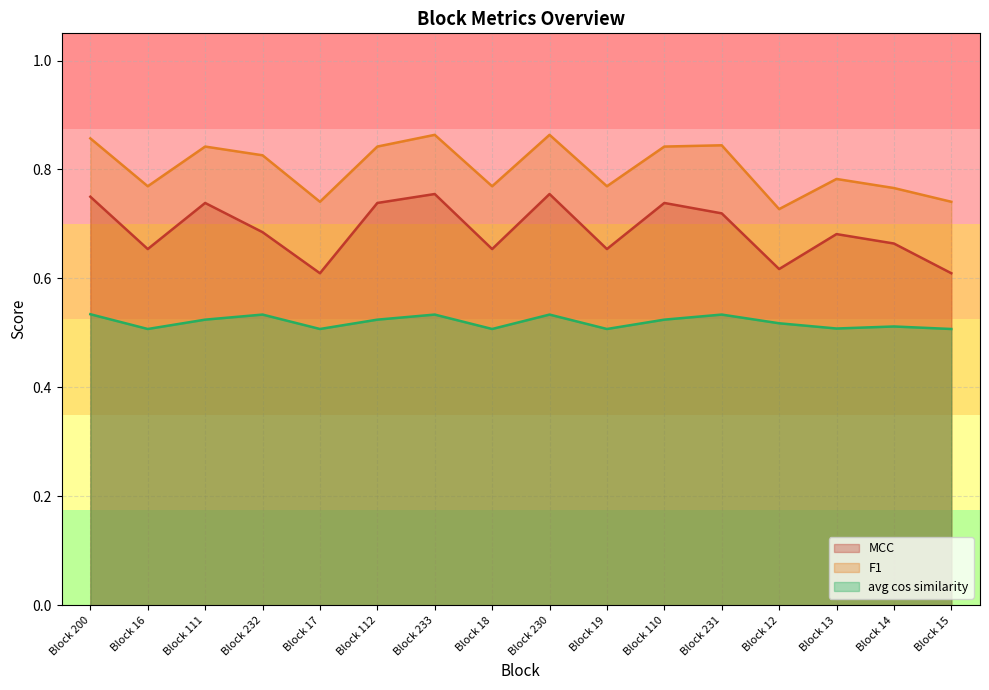

Which series has the widest spread of values?

MCC